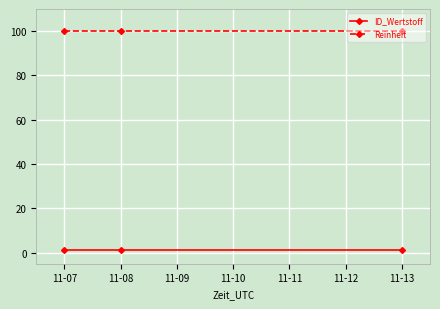

What is the total value across all series at 11-08?

101